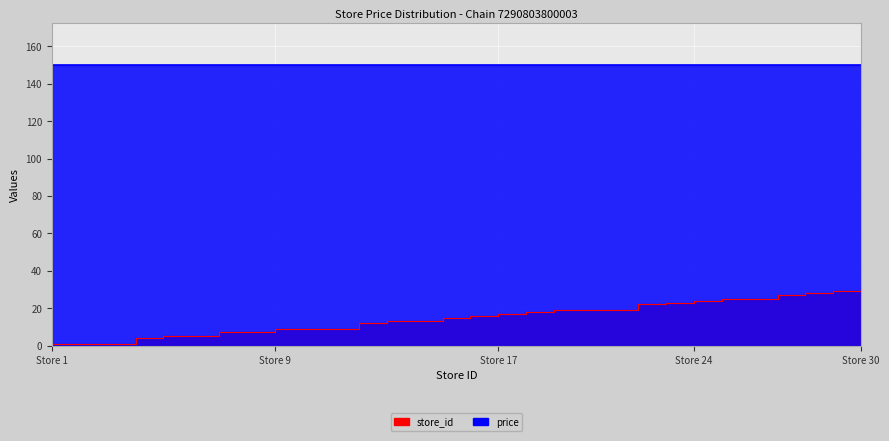

The chart shows a value of 18 at 18. True or false?

True